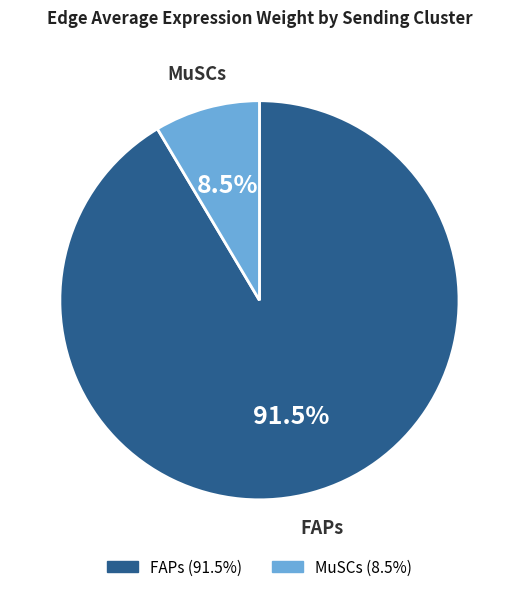

Is there a majority slice in this chart?

Yes